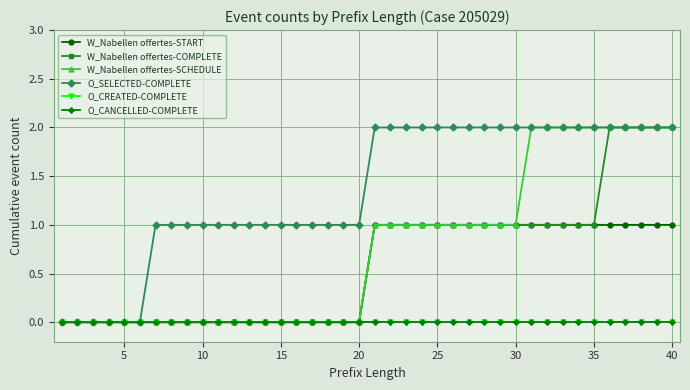

Reading left to right, list all the values displayed in this chart.

W_Nabellen offertes-START: 0	0	0	0	0	0	0	0	0	0	0	0	0	0	0	0	0	0	0	0	1	1	1	1	1	1	1	1	1	1	1	1	1	1	1	1	1	1	1	1
W_Nabellen offertes-COMPLETE: 0	0	0	0	0	0	0	0	0	0	0	0	0	0	0	0	0	0	0	0	1	1	1	1	1	1	1	1	1	1	1	1	1	1	1	2	2	2	2	2
W_Nabellen offertes-SCHEDULE: 0	0	0	0	0	0	0	0	0	0	0	0	0	0	0	0	0	0	0	0	1	1	1	1	1	1	1	1	1	1	2	2	2	2	2	2	2	2	2	2
O_SELECTED-COMPLETE: 0	0	0	0	0	0	1	1	1	1	1	1	1	1	1	1	1	1	1	1	2	2	2	2	2	2	2	2	2	2	2	2	2	2	2	2	2	2	2	2
O_CREATED-COMPLETE: 0	0	0	0	0	0	0	0	0	0	0	0	0	0	0	0	0	0	0	0	0	0	0	0	0	0	0	0	0	0	0	0	0	0	0	0	0	0	0	0
O_CANCELLED-COMPLETE: 0	0	0	0	0	0	0	0	0	0	0	0	0	0	0	0	0	0	0	0	0	0	0	0	0	0	0	0	0	0	0	0	0	0	0	0	0	0	0	0